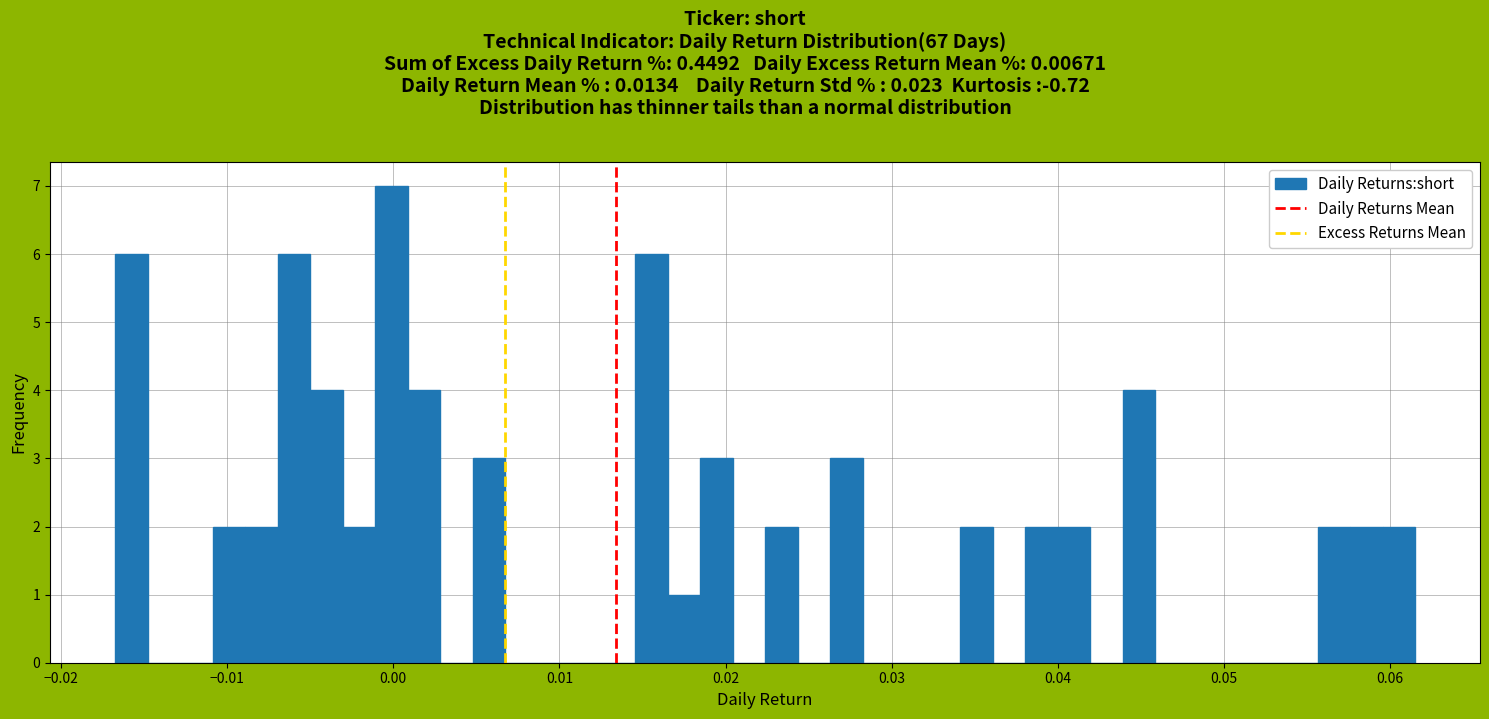

Around what value on the x-axis is the tallest bar? Give the approximate position of its centre, as read against the axis.

0.000